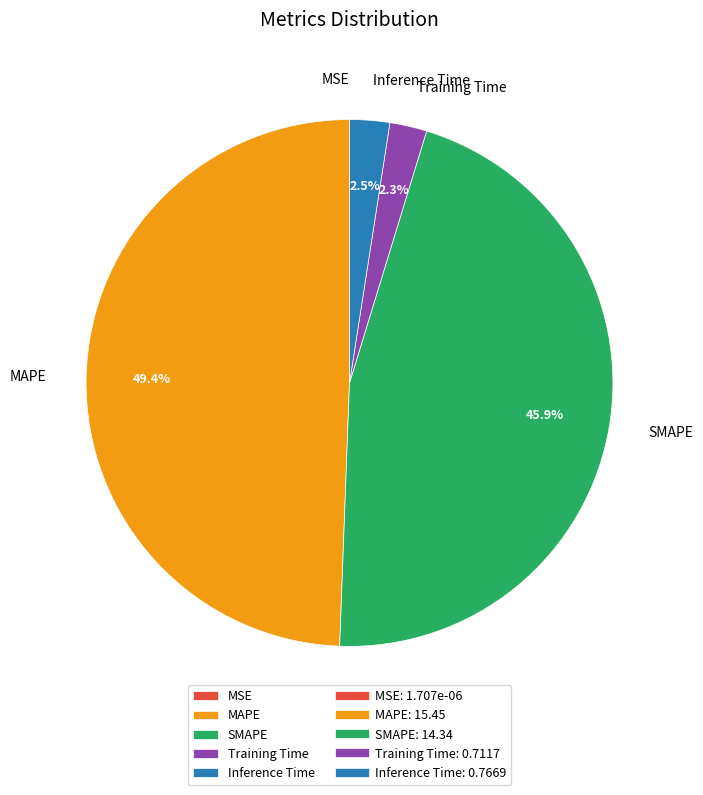

How much of the chart is everything except SMAPE?

54.1%